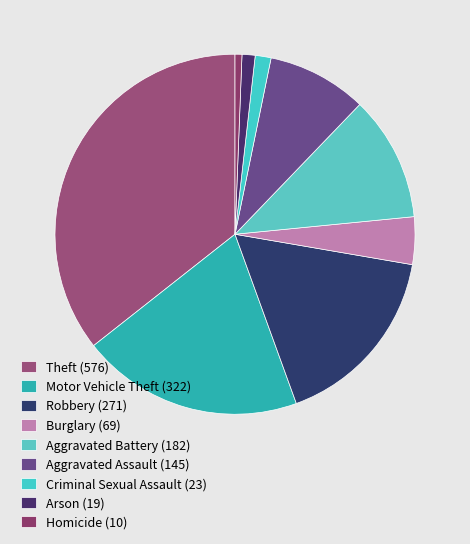

Which slice is the smallest?

Homicide